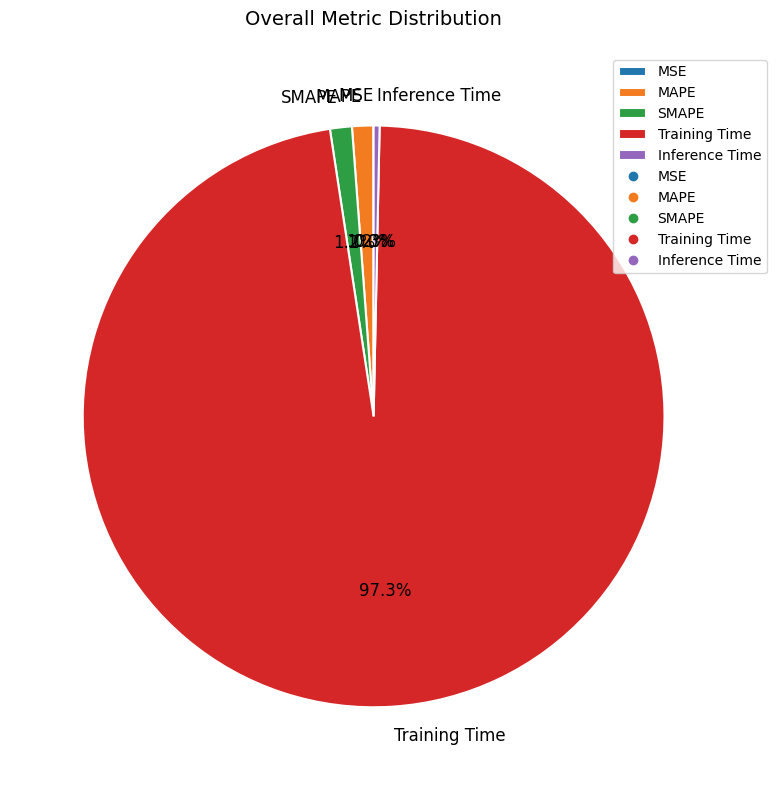

True or false: SMAPE accounts for 1% of the total.

True